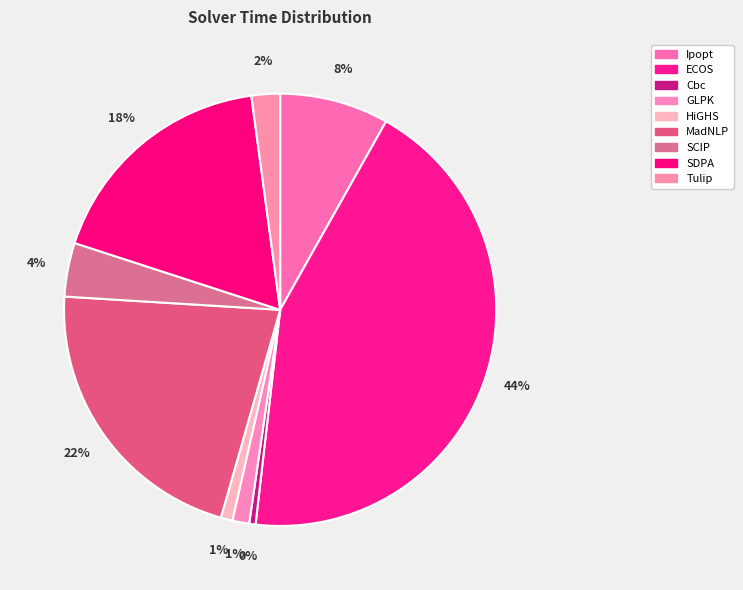

To the nearest percent, what is the combined percentage of Tulip and Ipopt?

10%